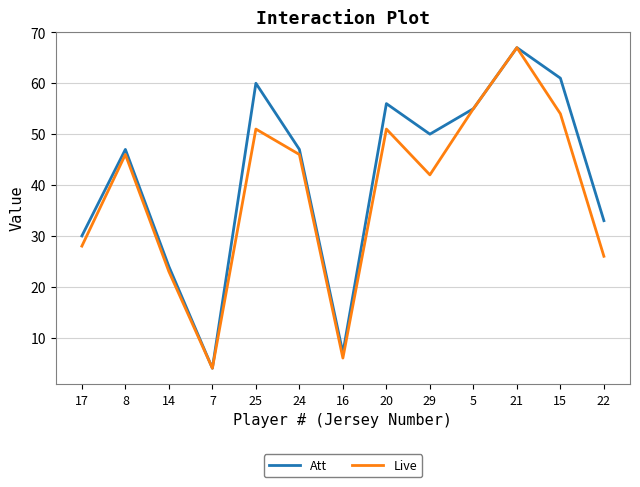

What is the smallest value displayed?

4